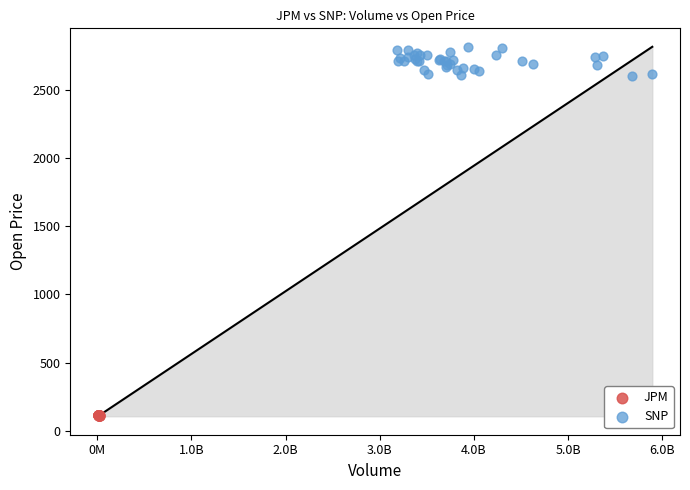

Which series contains the lowest Y value?

JPM